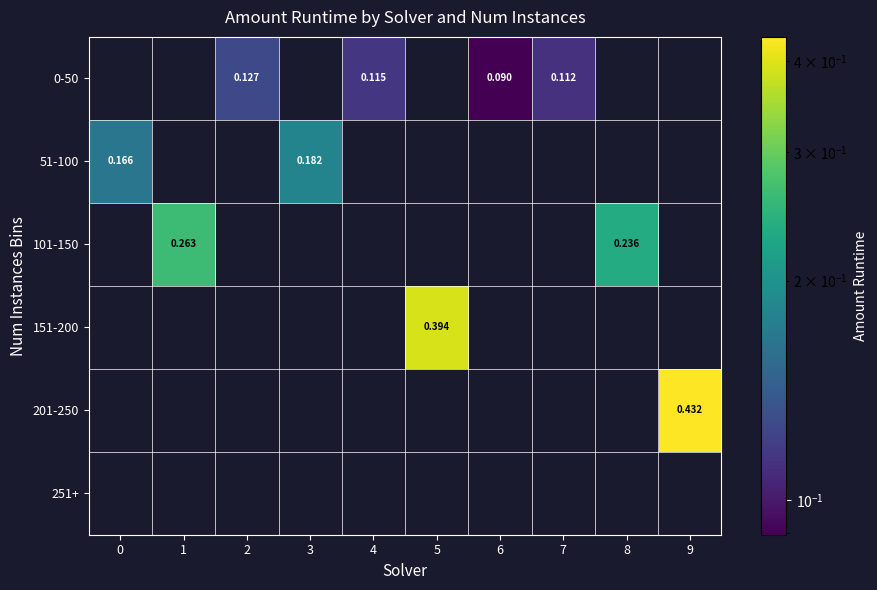

Is the value of 251+ at 4 greater than the value of 151-200 at 5?

No